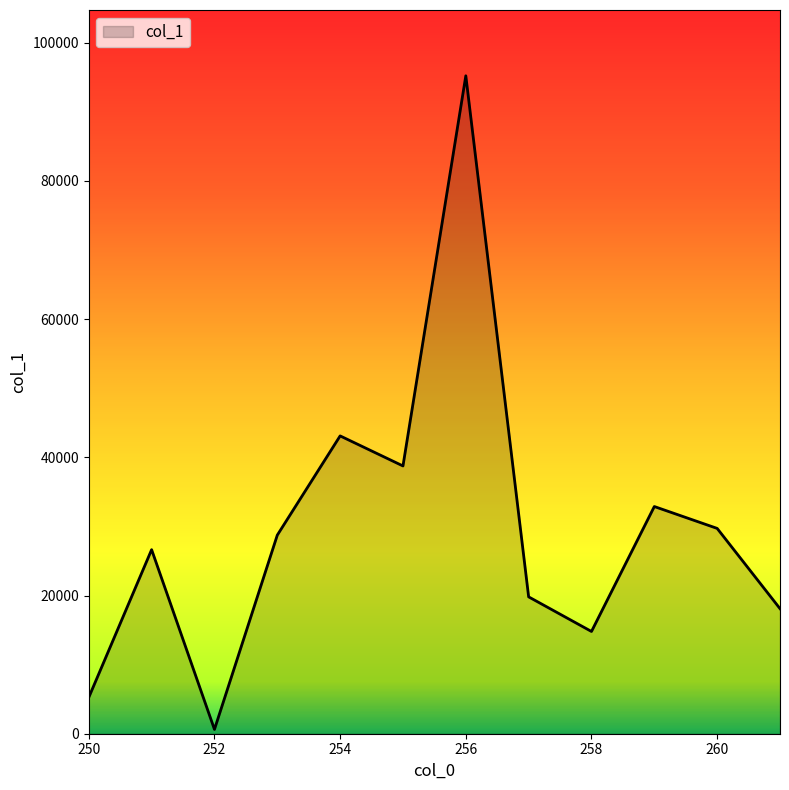

What is the greatest value displayed?

95202.8